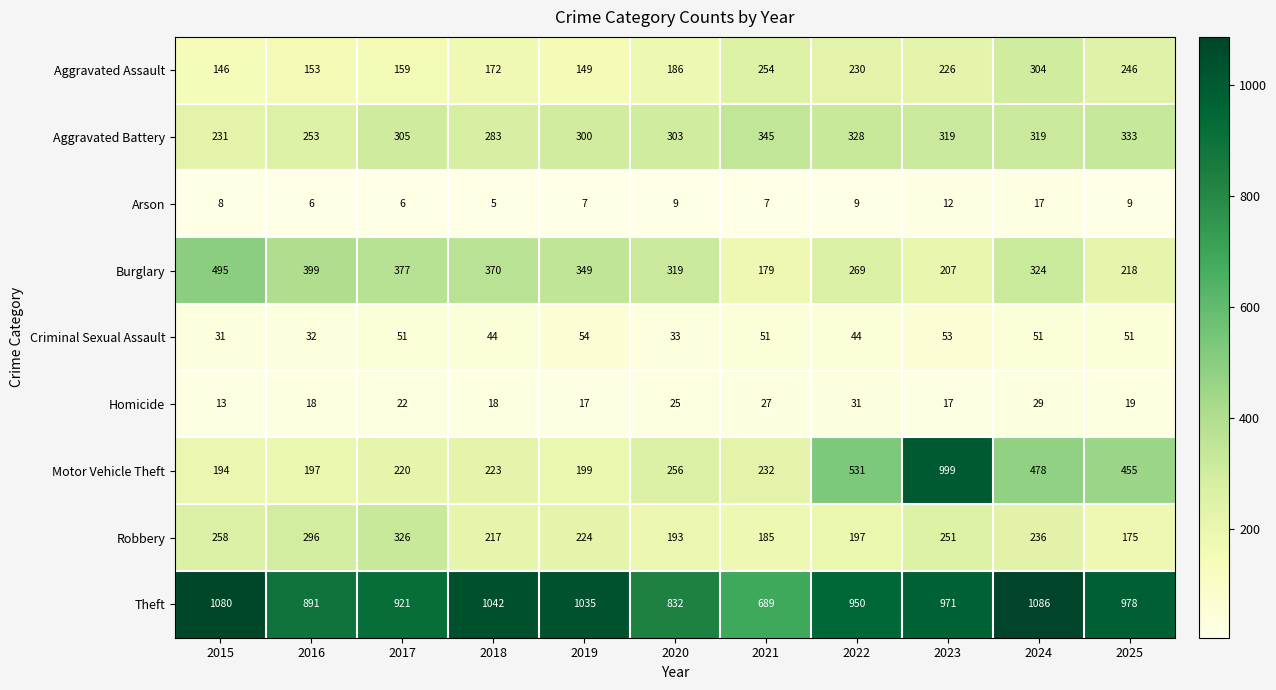

The value of Burglary at 2019 is 179. True or false?

False